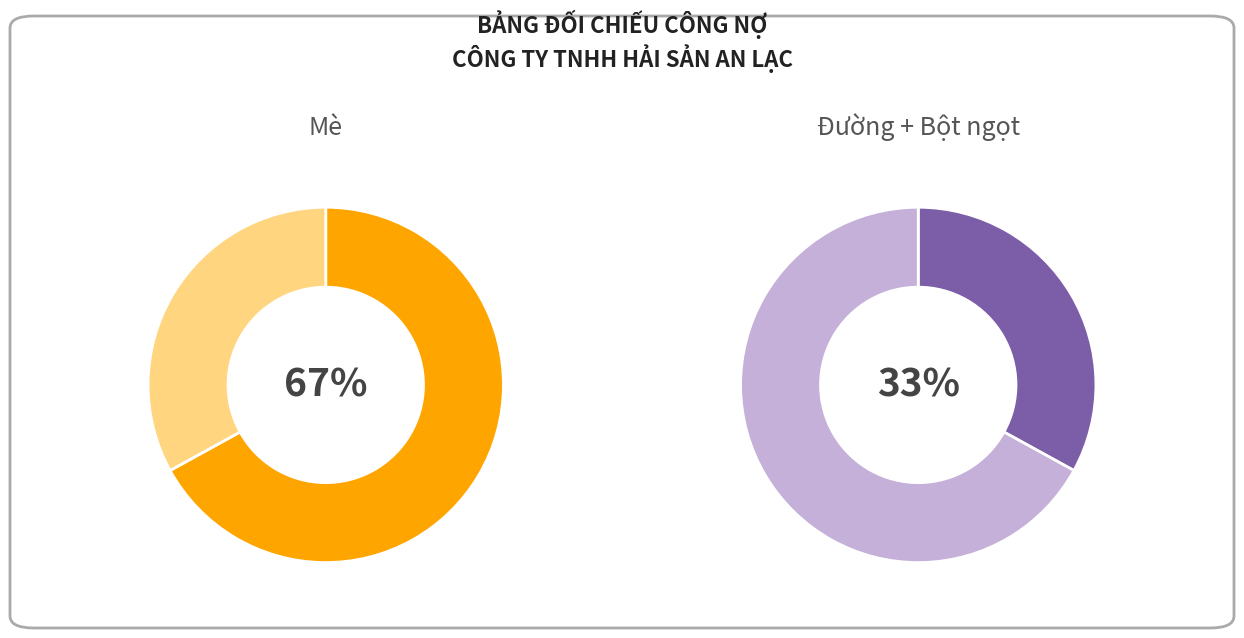

The Mè slice represents 21% of the pie. True or false?

False